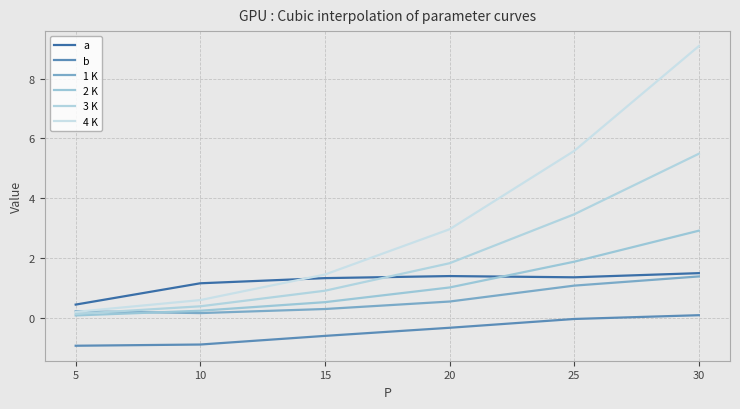

Which has a higher value, 20 or 30?

30